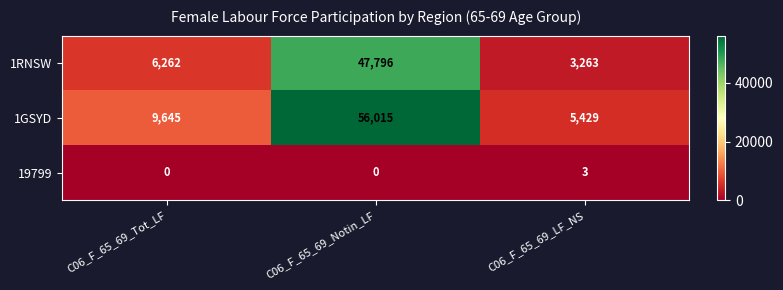

How many categories are shown in the chart?

3